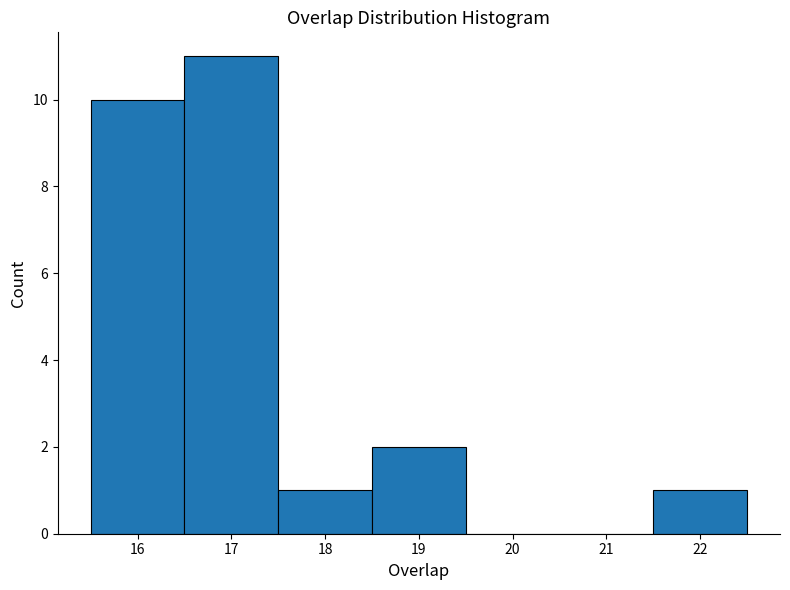

Over which range of the x-axis is the bar tallest?

16.5 to 17.5